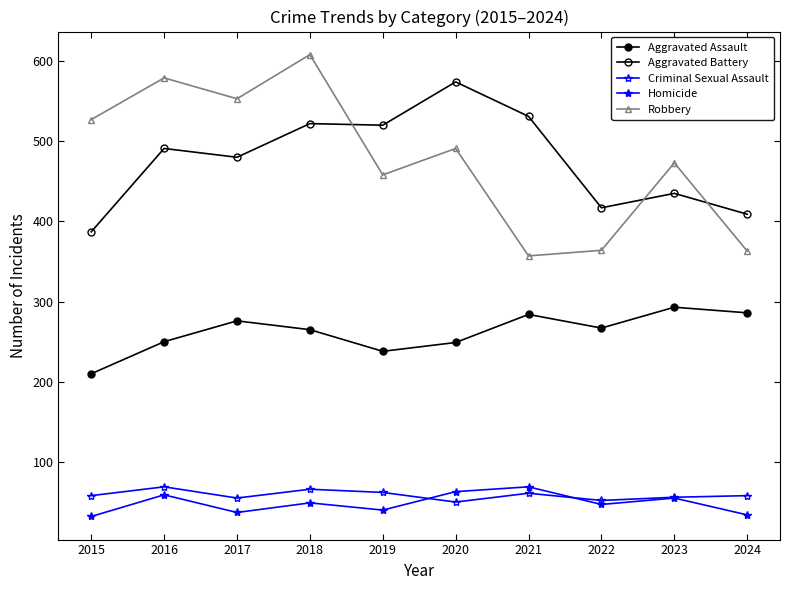

Which series has the largest total across all categories?

Robbery